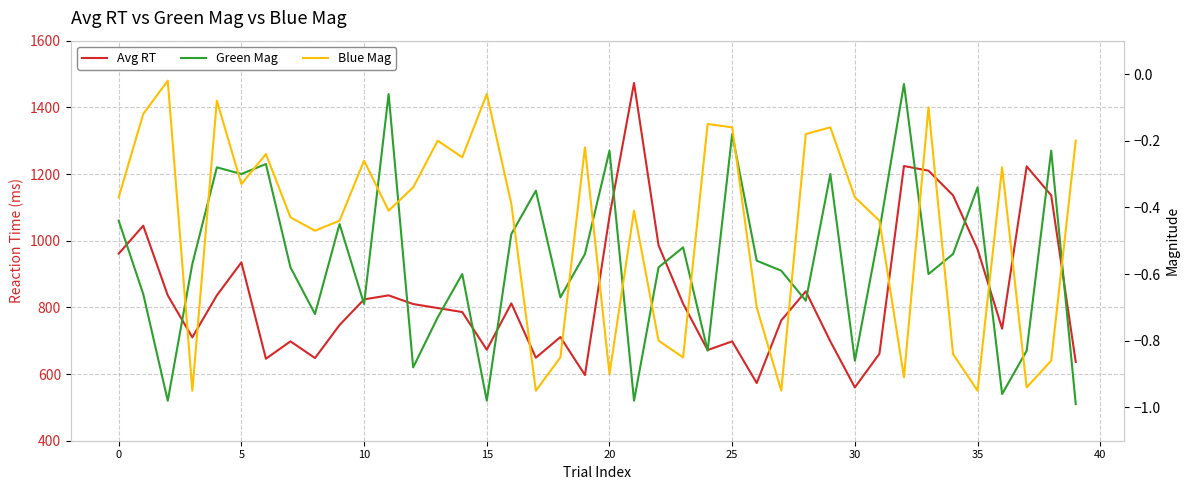

Reading right to left, extract all data points from this chart.

Avg RT: 636.0	1136.0	1223.0	736.0	974.0	1136.0	1210.0	1224.0	661.0	560.0	698.0	848.0	761.0	573.0	698.0	672.0	811.0	986.0	1473.0	1073.0	597.0	711.0	649.0	812.0	673.0	786.0	798.0	810.0	836.0	824.0	747.0	648.0	698.0	646.0	935.0	836.0	710.0	836.0	1045.0	961.0
Green Mag: -1.0	-0.2	-0.8	-1.0	-0.3	-0.5	-0.6	-0.0	-0.5	-0.9	-0.3	-0.7	-0.6	-0.6	-0.2	-0.8	-0.5	-0.6	-1.0	-0.2	-0.5	-0.7	-0.3	-0.5	-1.0	-0.6	-0.7	-0.9	-0.1	-0.7	-0.5	-0.7	-0.6	-0.3	-0.3	-0.3	-0.6	-1.0	-0.7	-0.4
Blue Mag: -0.2	-0.9	-0.9	-0.3	-0.9	-0.8	-0.1	-0.9	-0.4	-0.4	-0.2	-0.2	-0.9	-0.7	-0.2	-0.1	-0.8	-0.8	-0.4	-0.9	-0.2	-0.8	-0.9	-0.4	-0.1	-0.2	-0.2	-0.3	-0.4	-0.3	-0.4	-0.5	-0.4	-0.2	-0.3	-0.1	-0.9	-0.0	-0.1	-0.4